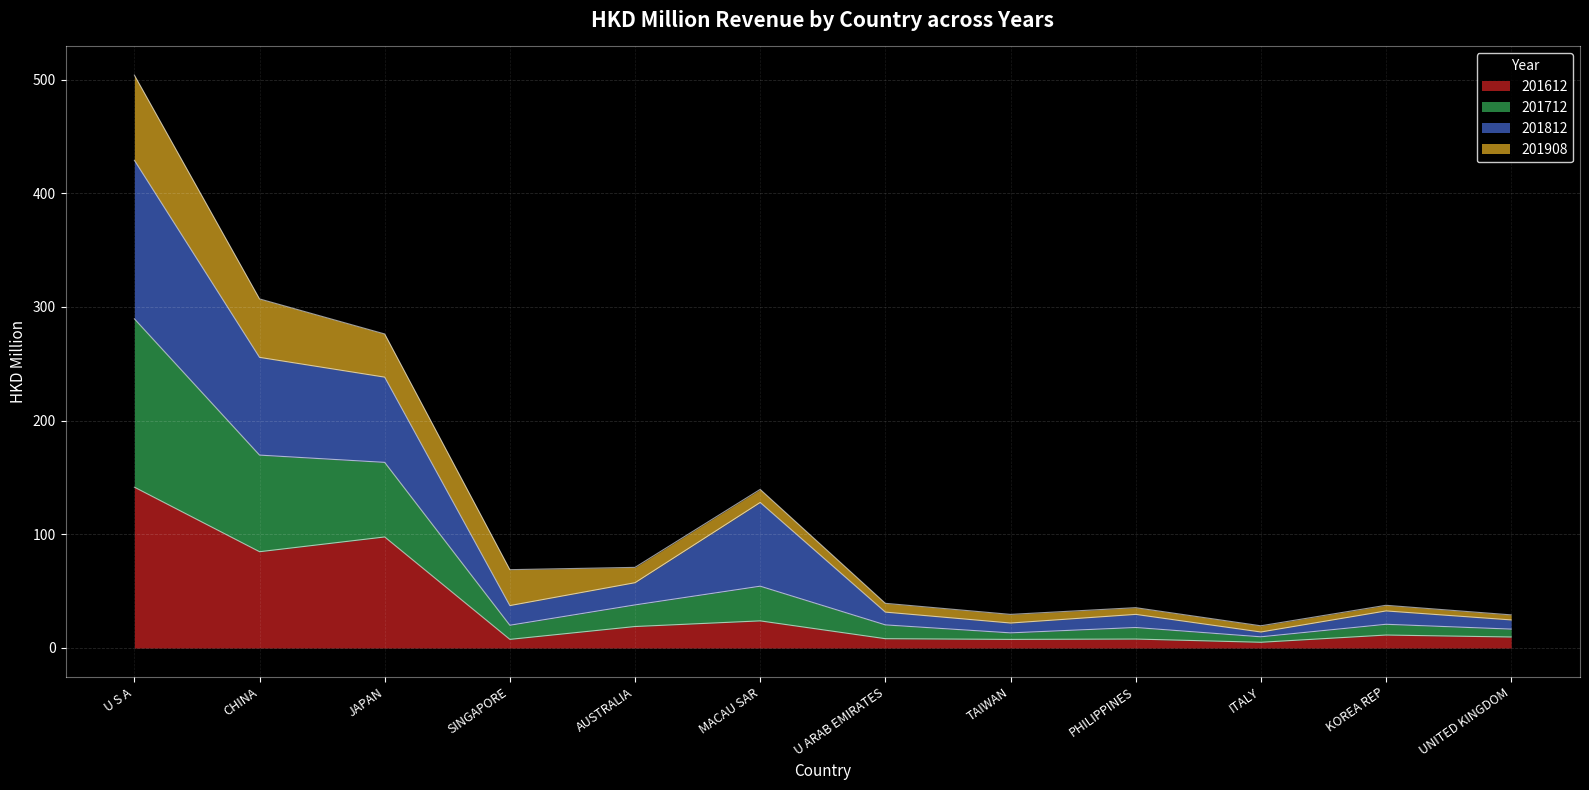

The value of 201612 at KOREA REP is 16.7. True or false?

False